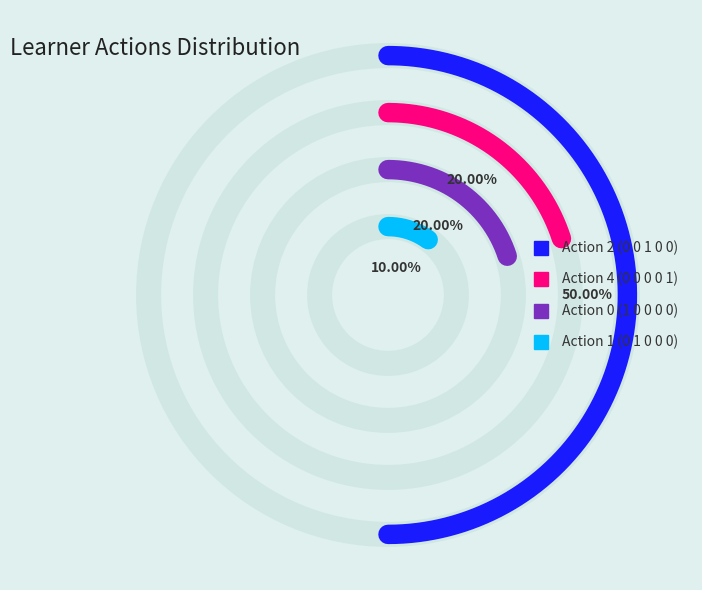

Is it true that Action 1 (0 1 0 0 0) is 5% of the pie?

False